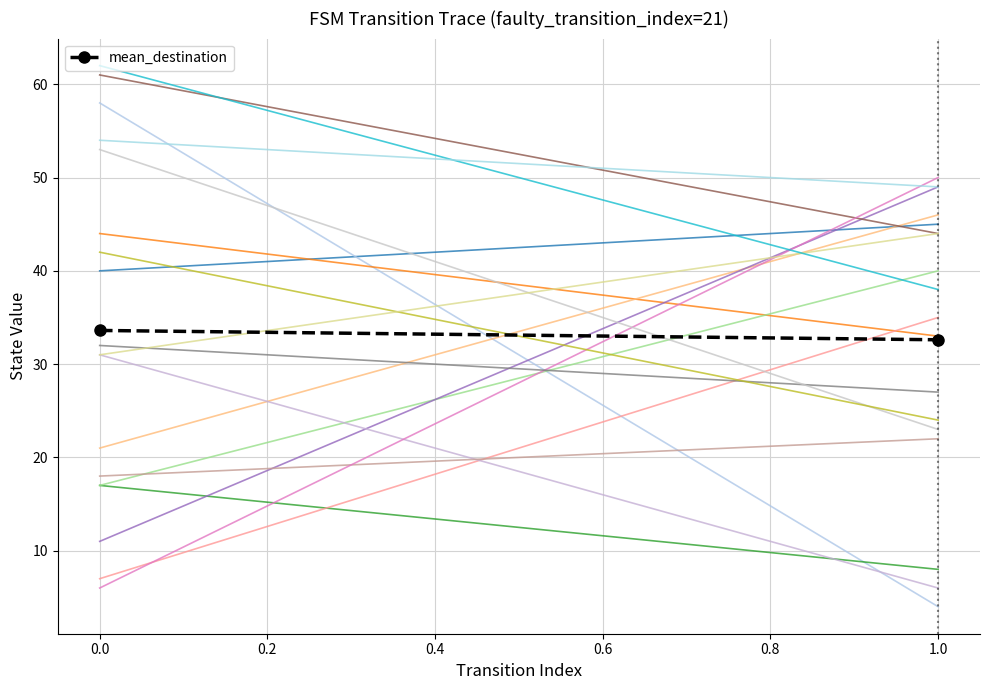

The value of input_symbol_num at 20 is 0. True or false?

False